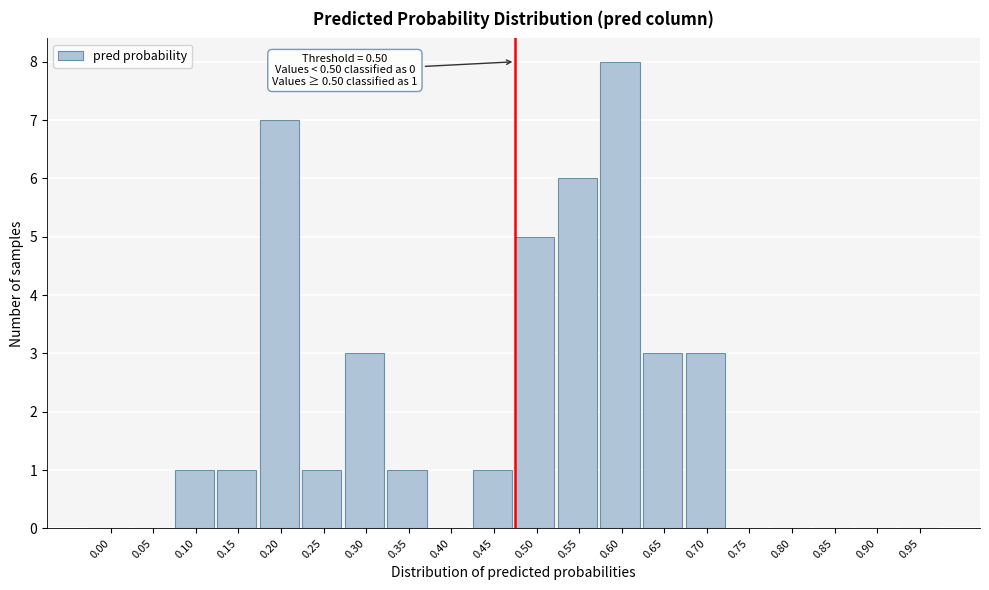

Reading left to right, extract all data points from this chart.

0.00=0	0.05=0	0.10=1	0.15=1	0.20=7	0.25=1	0.30=3	0.35=1	0.40=0	0.45=1	0.50=5	0.55=6	0.60=8	0.65=3	0.70=3	0.75=0	0.80=0	0.85=0	0.90=0	0.95=0